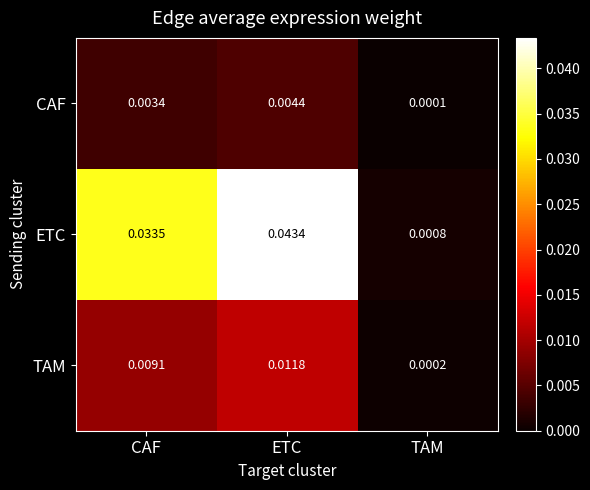

Is the value of TAM at ETC greater than the value of CAF at TAM?

Yes